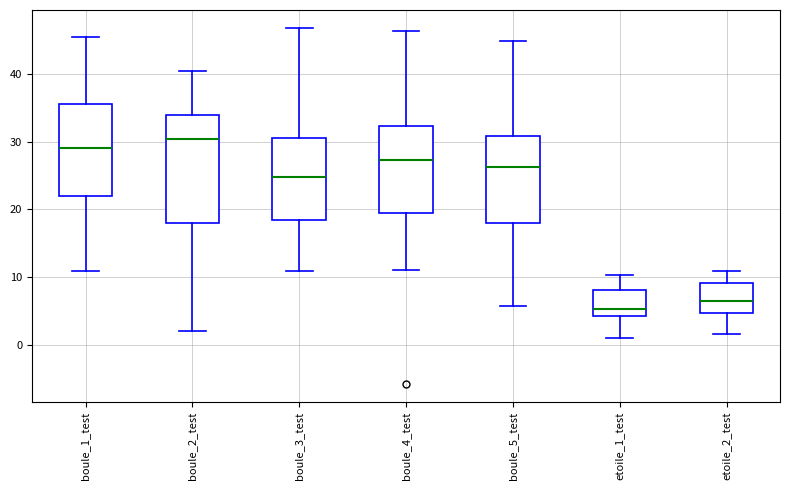

Which box's median line is the lowest?

etoile_1_test